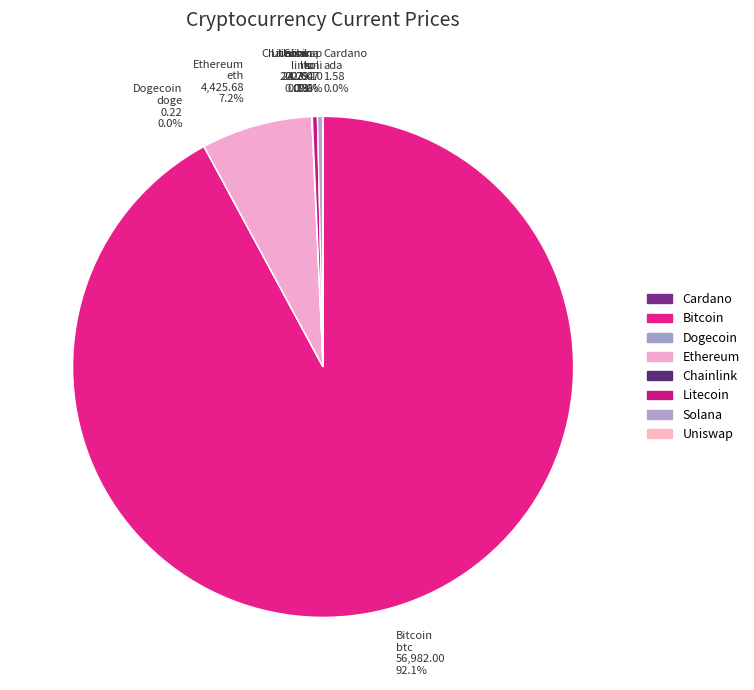

What portion of the pie excludes Ethereum eth 4,425.68 7.2%?

92.8%